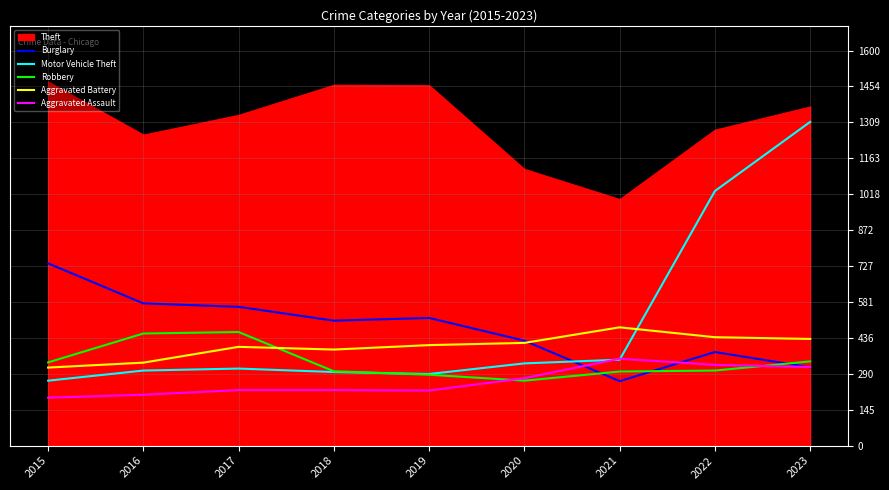

Is it true that Aggravated Battery equals 201 at 2019?

False